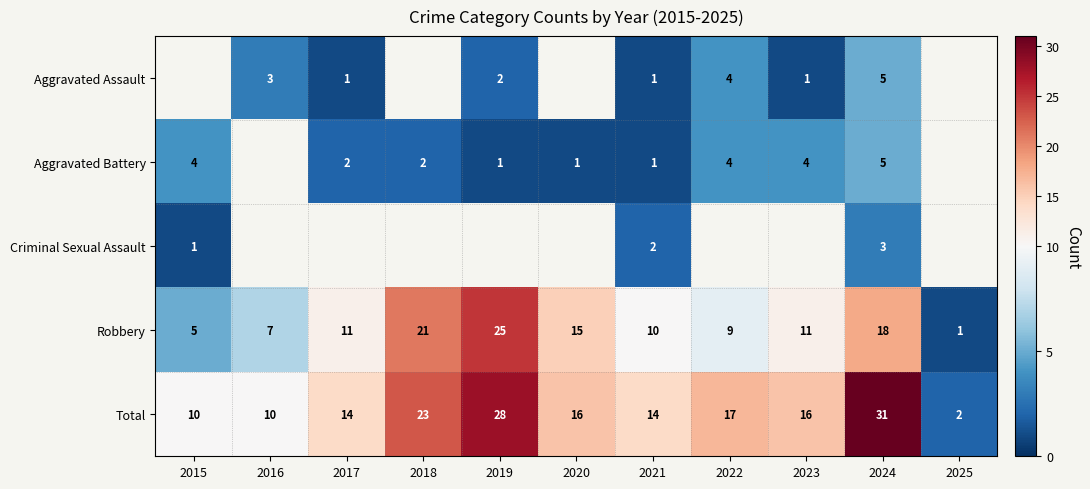

Which category has the lowest value in the Total series?

2025